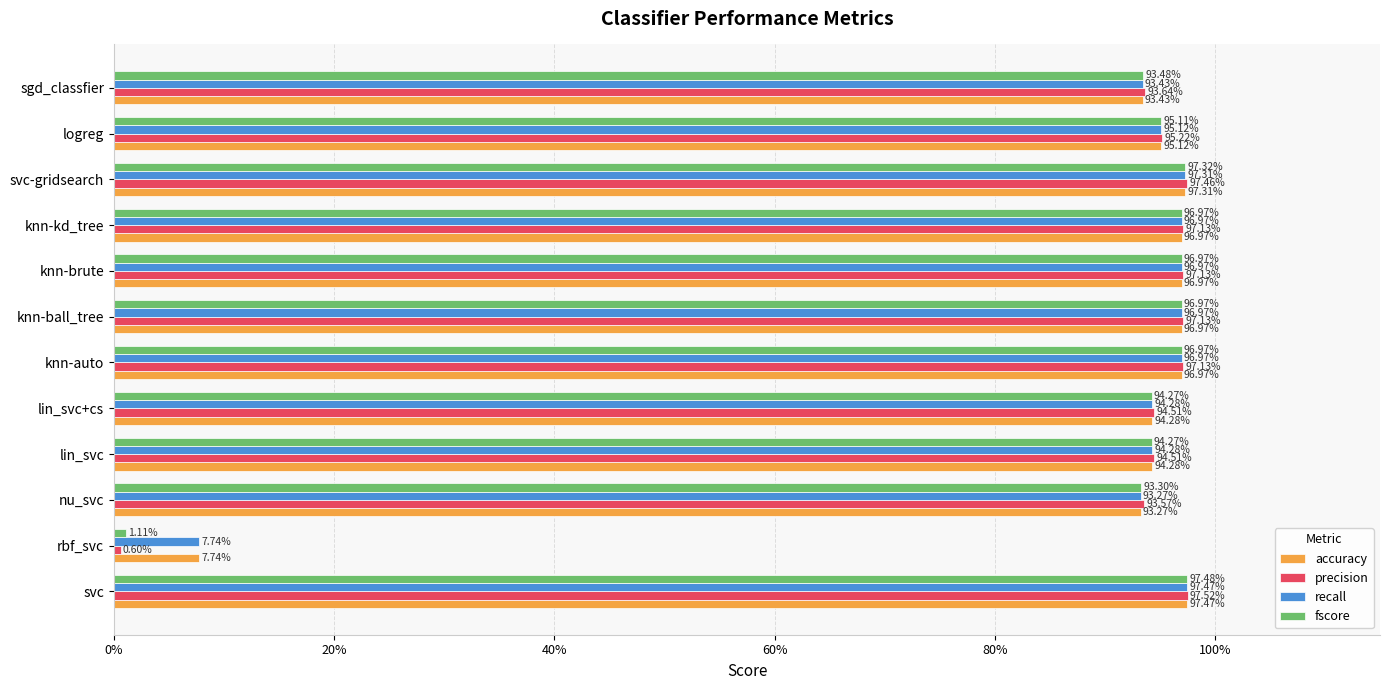

What are all the series names shown in the legend?

accuracy, precision, recall, fscore